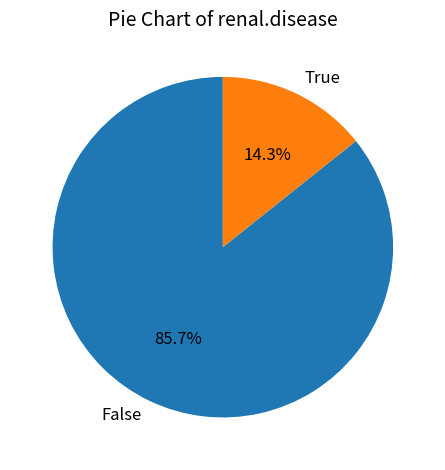

What is the total percentage of True and False?

100.0%